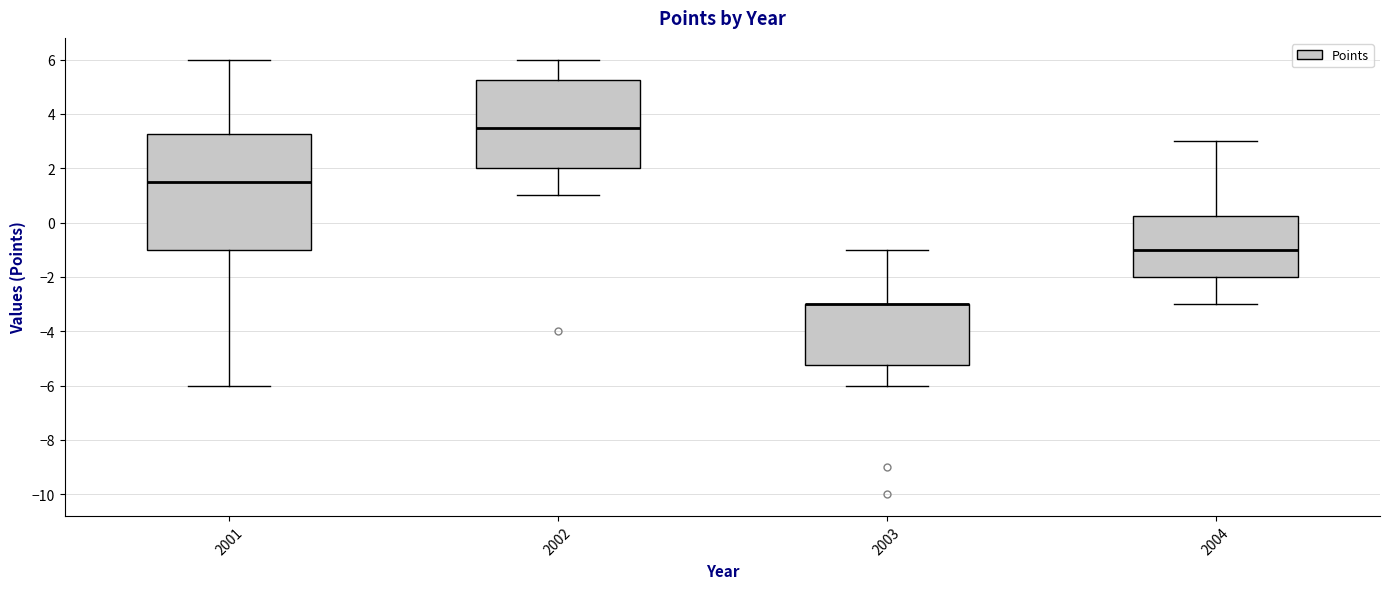

Which box is the tallest, from its lower edge to its upper edge?

2001